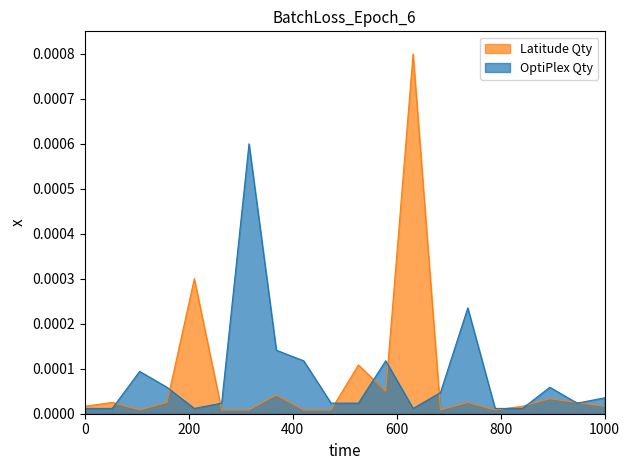

At how many categories does at least one series exceed 0?

20